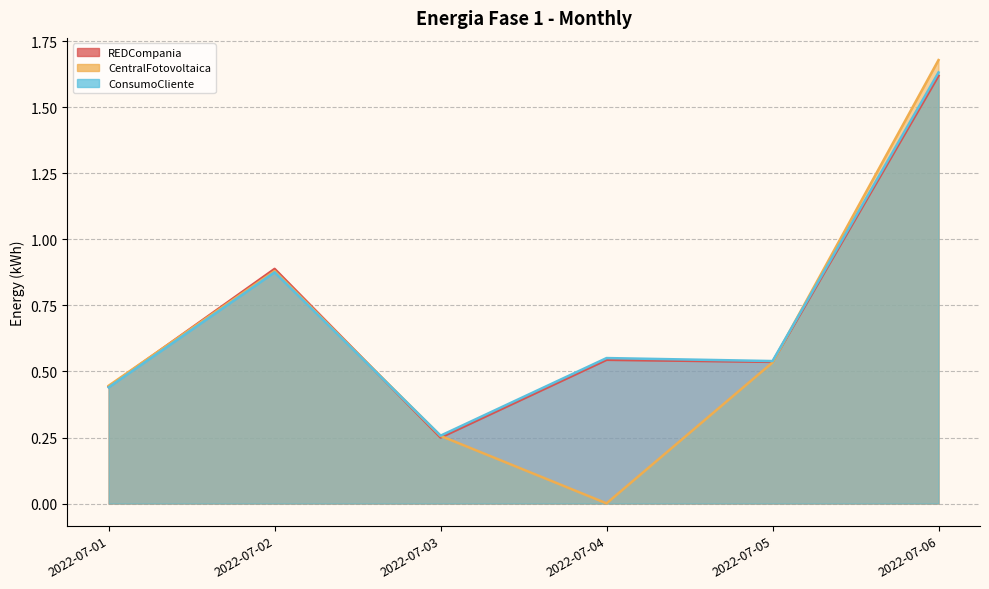

Where is the first local maximum for Energia-Fase-1-REDCompania-Mensual?

2022-07-02